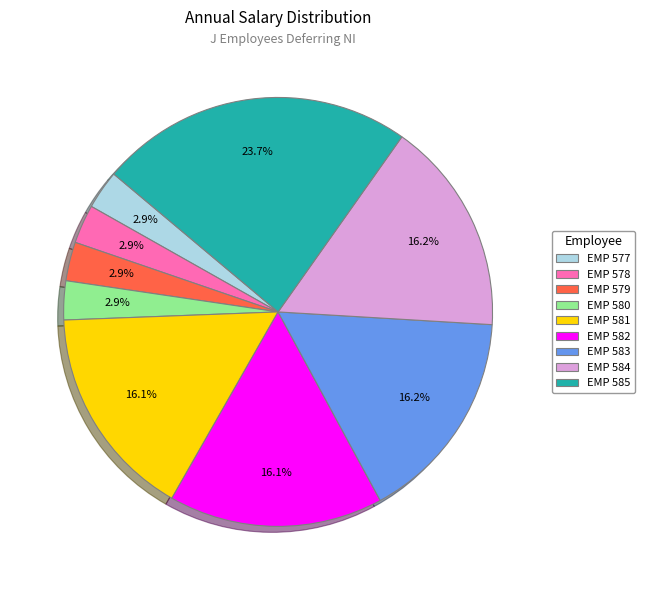

What is the largest slice in the pie chart?

EMP 585